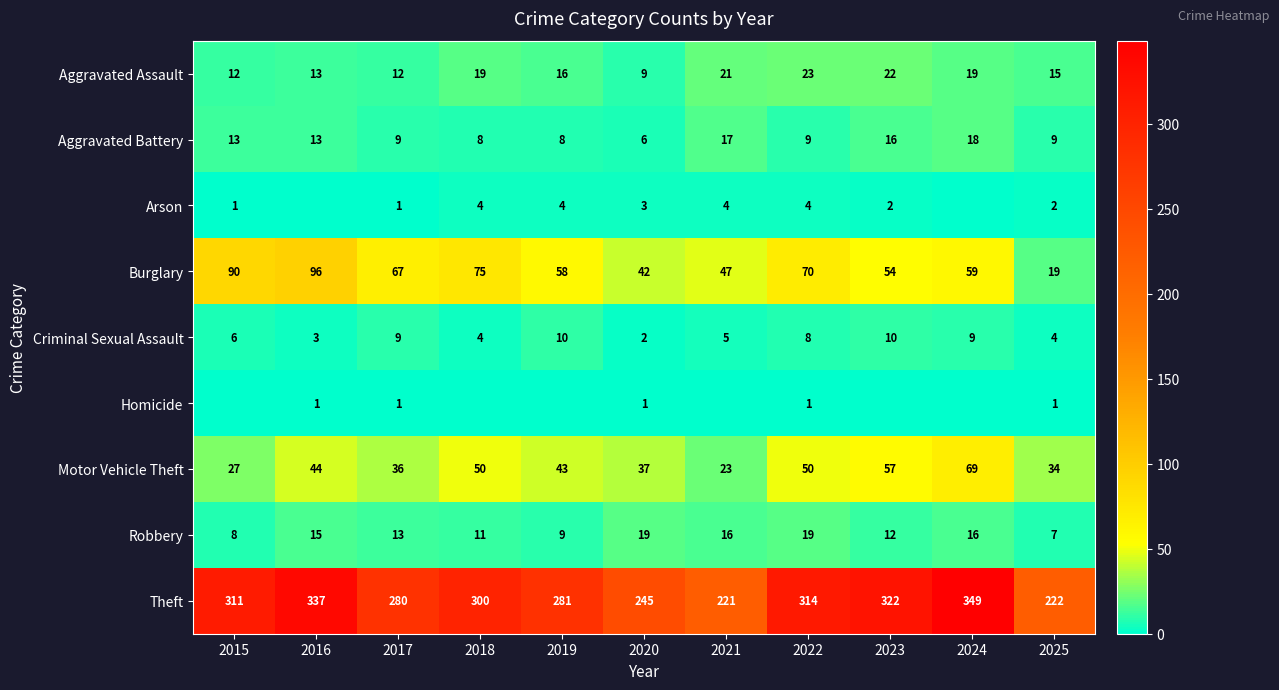

What is the spread (max minus min) of values at 2022?

313